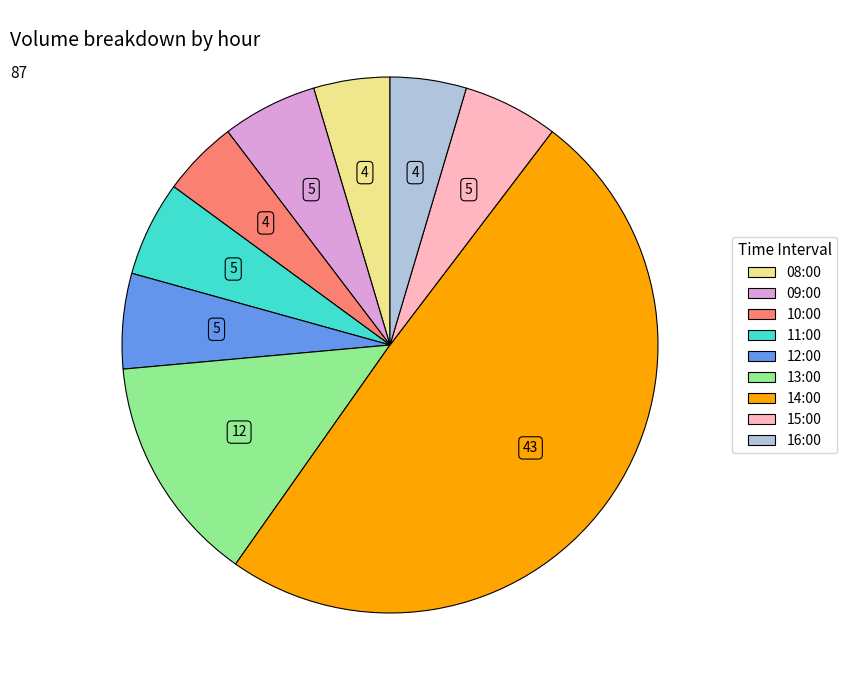

Approximately how many times larger is the value at 16:00 compared to 09:00?

0.8